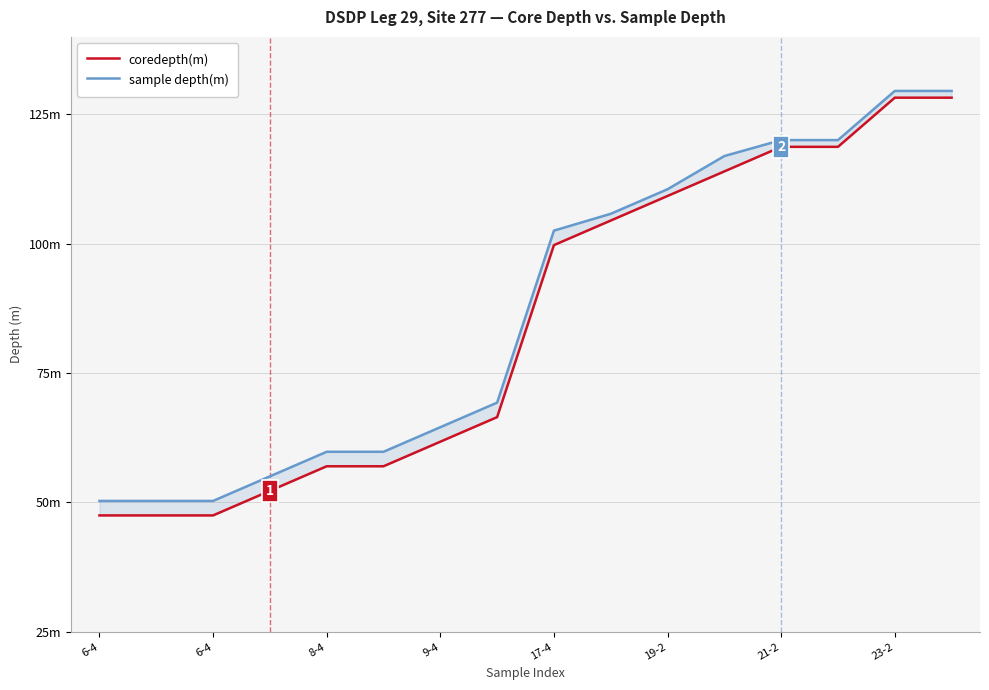

Which has a higher value, 6-4 or 9?

9